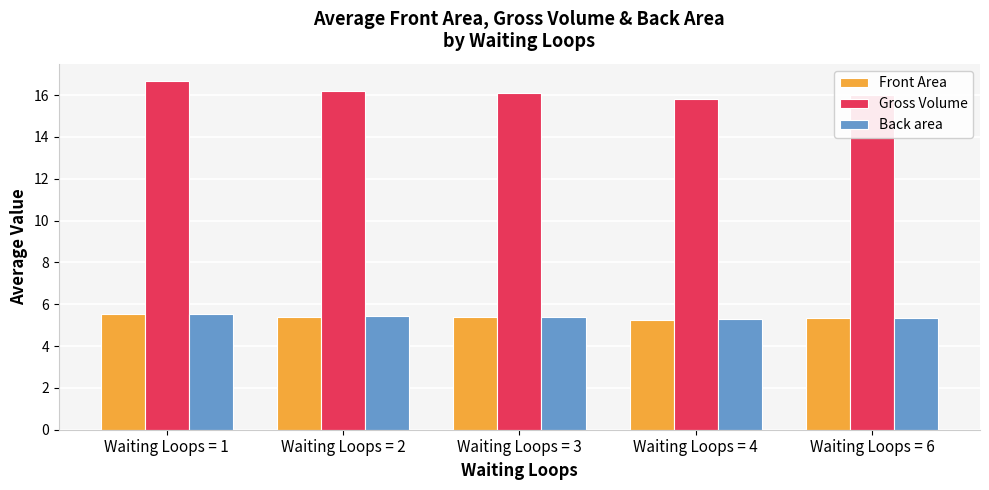

Which series has the largest range (max minus min)?

Gross Volume